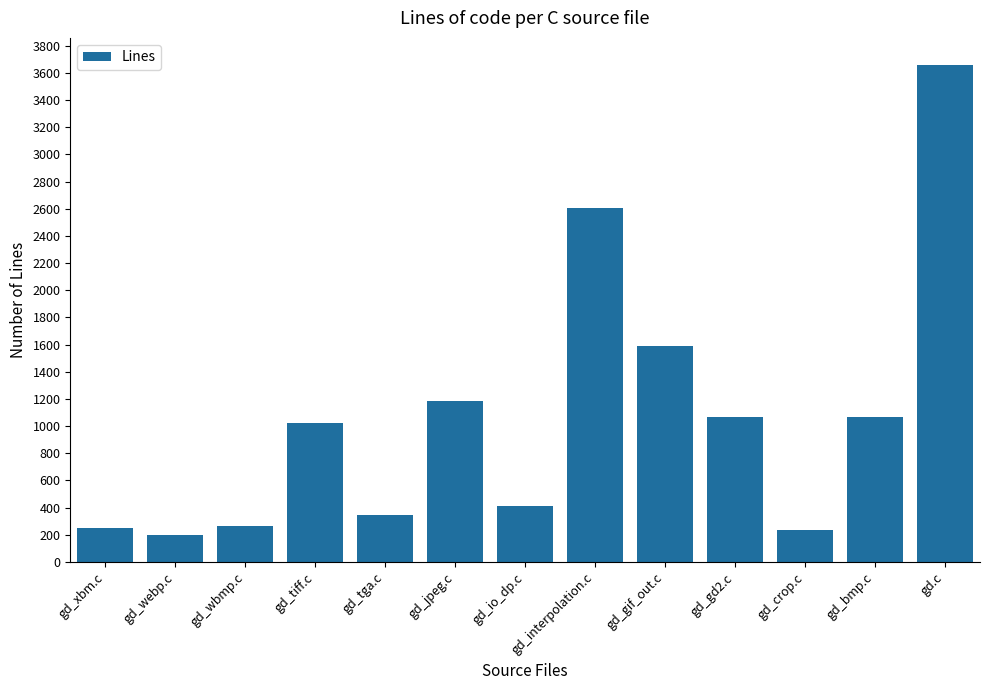

What is the label of the 5th bar from the right?

gd_gif_out.c